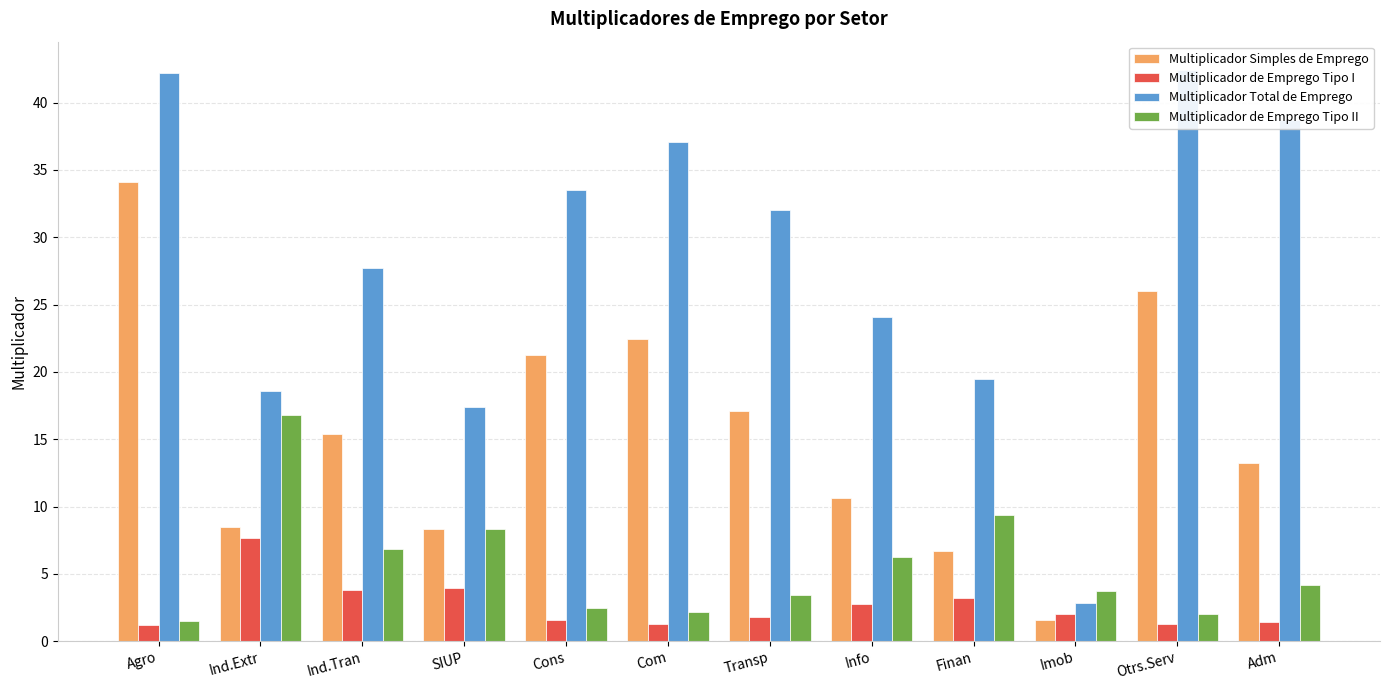

Is it true that Multiplicador Simples de Emprego equals 5.0 at Ind.Extr?

False